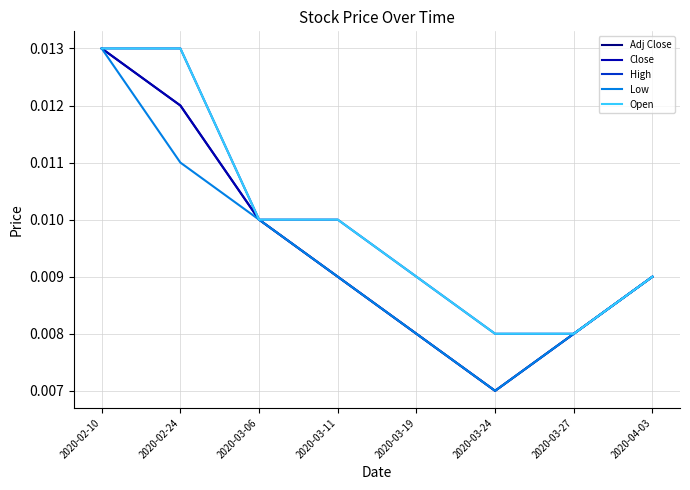

At which label does Low reach its peak?

2020-02-10